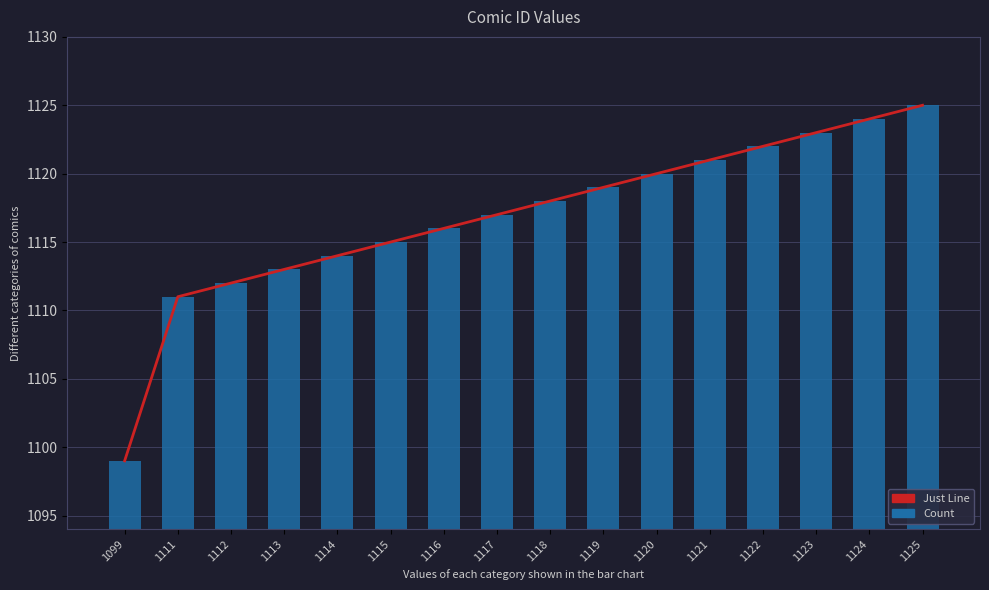

List the series in order of their peak value, highest first.

Just Line, Count